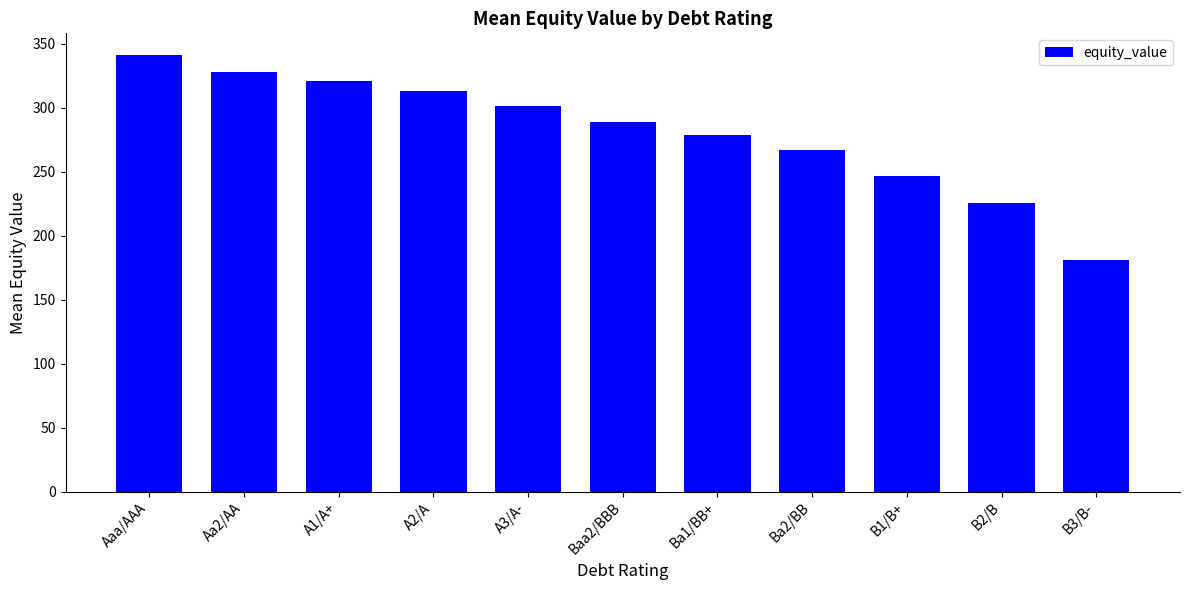

At which label does the data first exceed 288?

Aaa/AAA